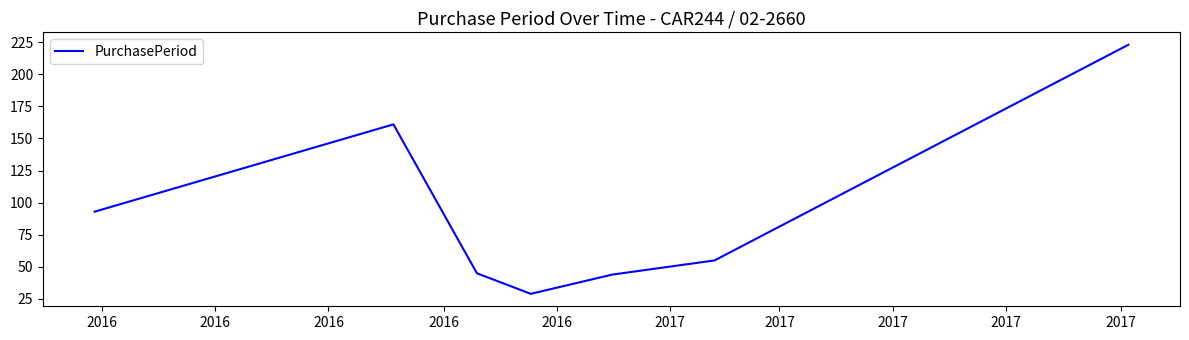

What is the greatest value displayed?

223